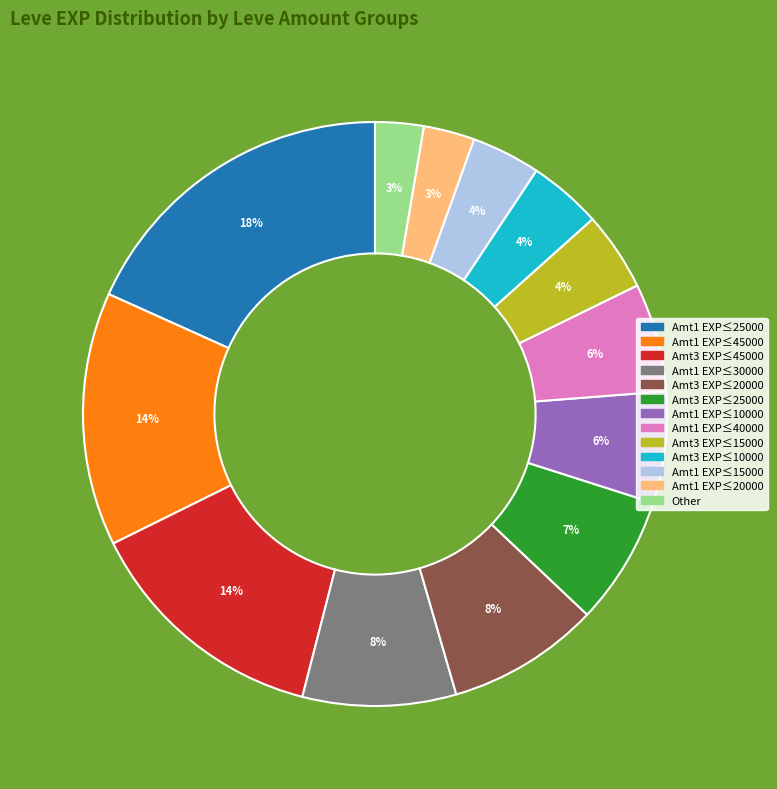

To the nearest percent, what is the average slice percentage?

8%